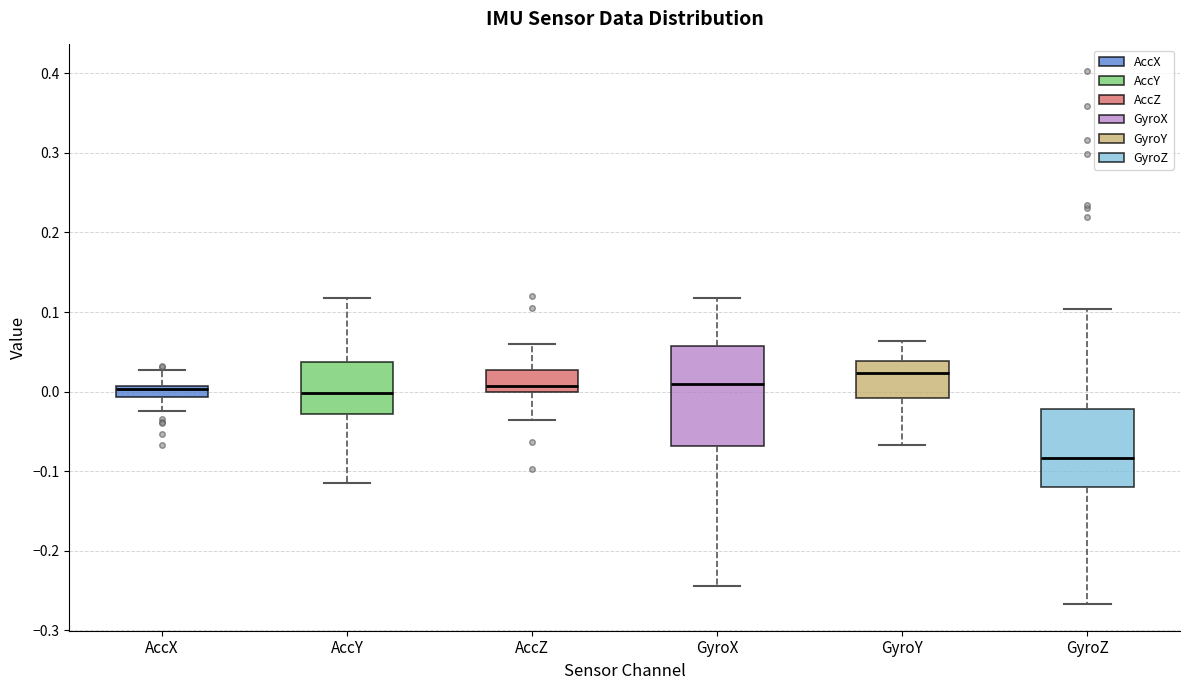

Comparing the boxes themselves (not the whiskers), which one is the tallest?

GyroX